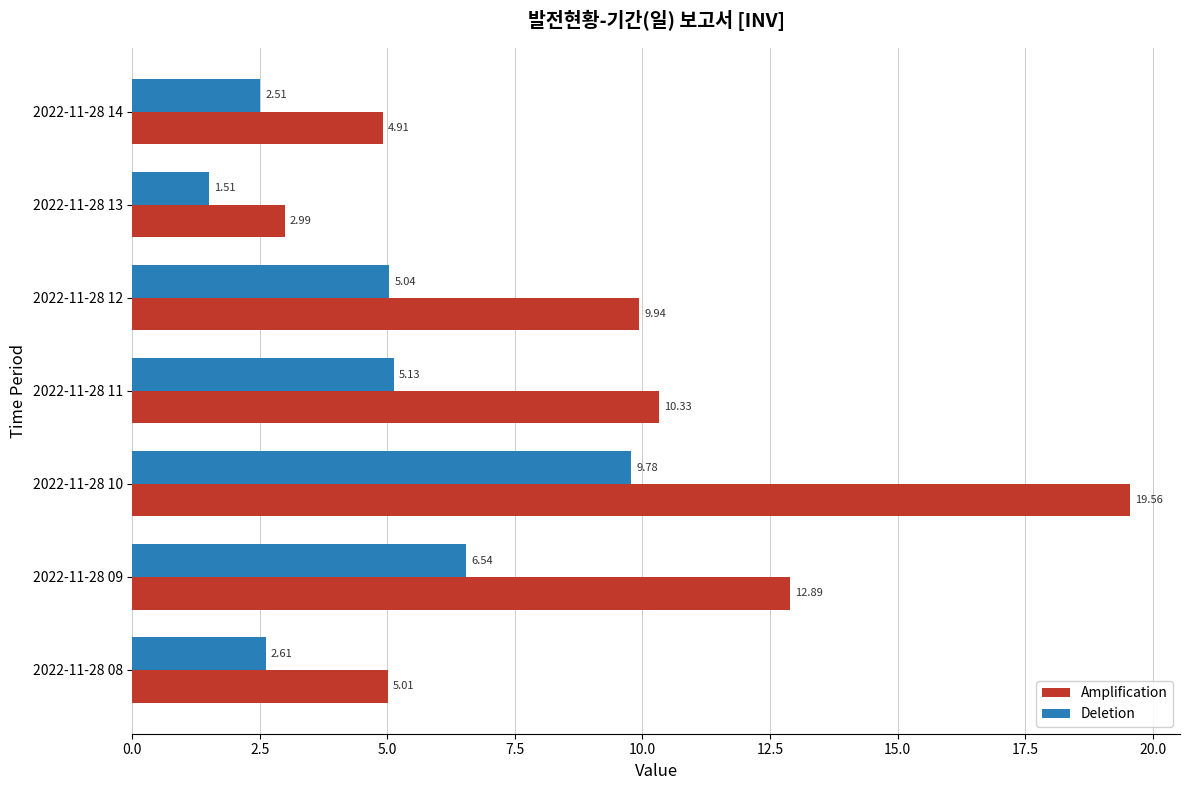

What are all the series names shown in the legend?

Amplification, Deletion